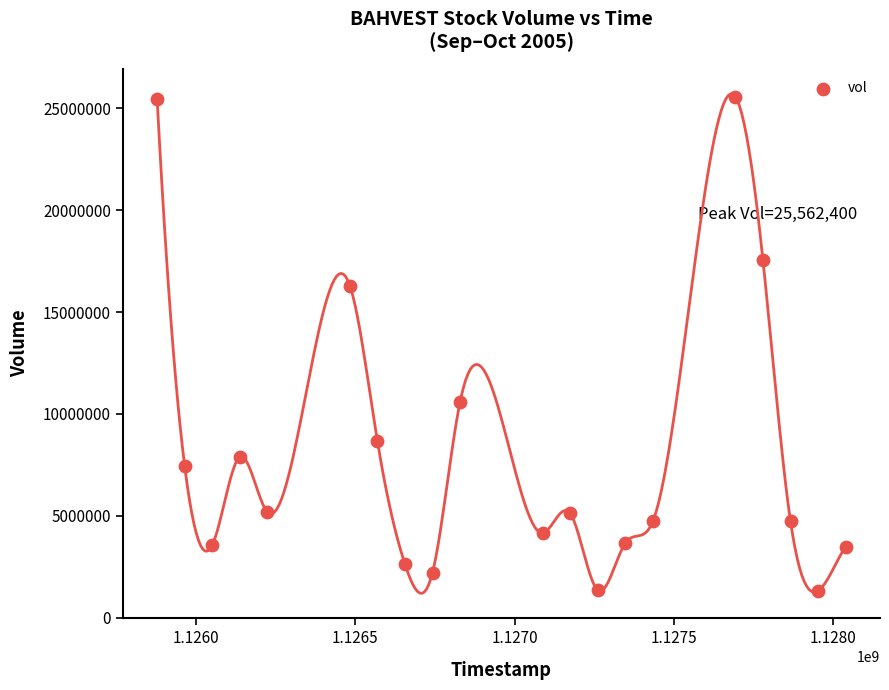

What is the range of X values (max minus min)?

2160000